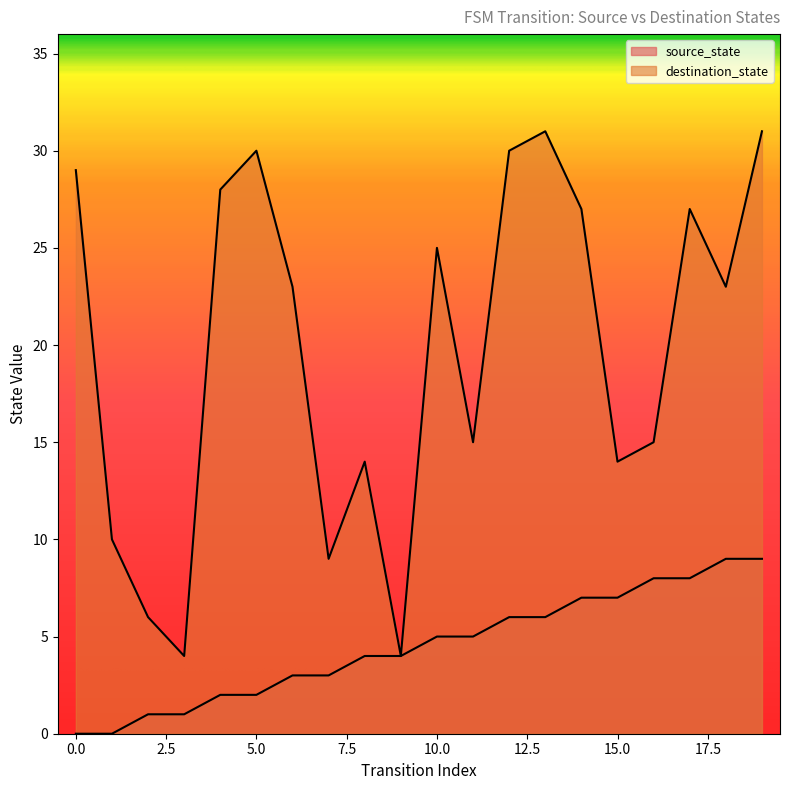

Where is the first local maximum for destination_state?

5